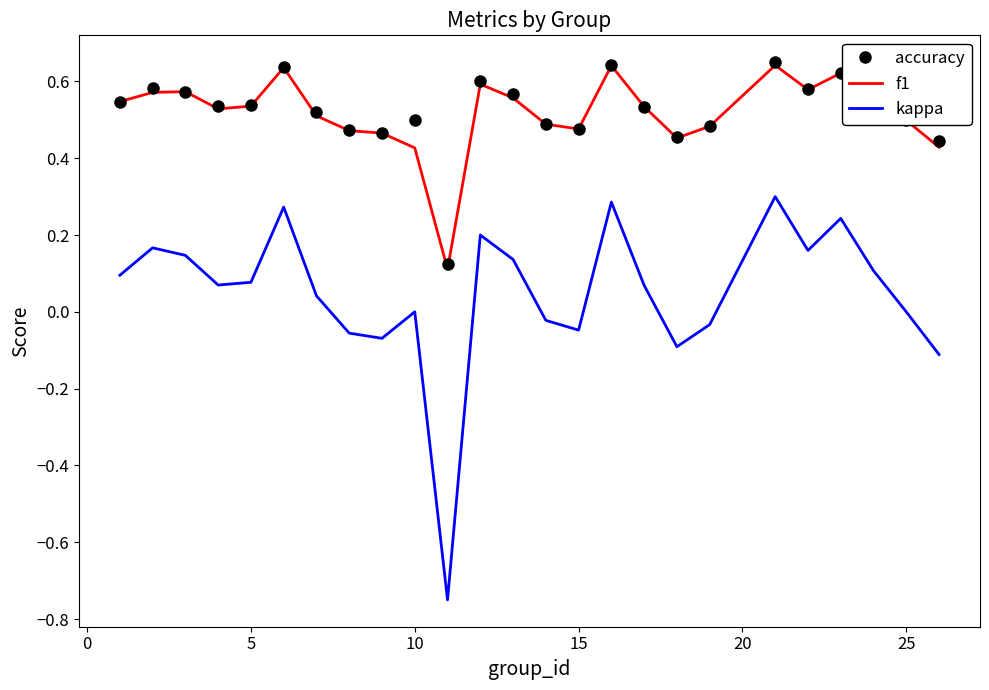

True or false: kappa and accuracy cross at least once.

False